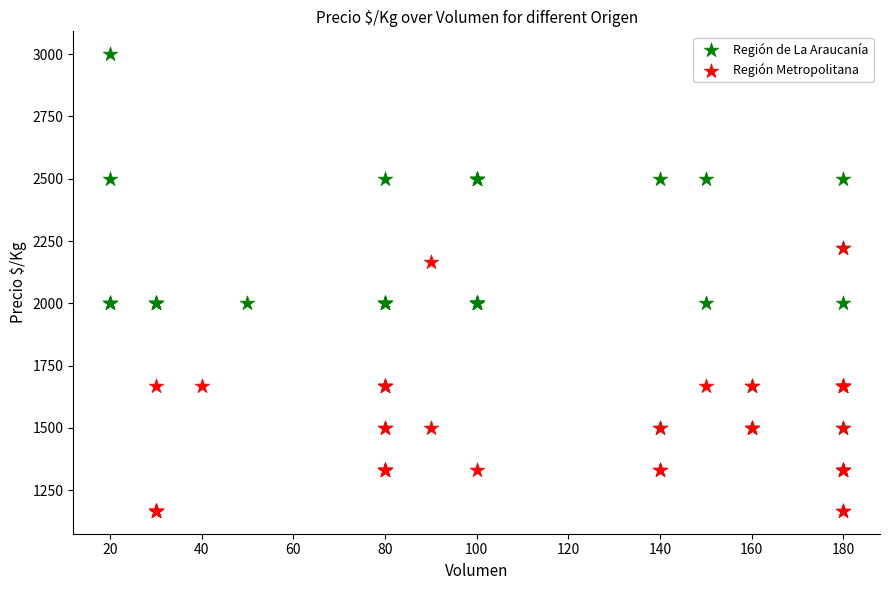

Which series contains the lowest Y value?

Región Metropolitana